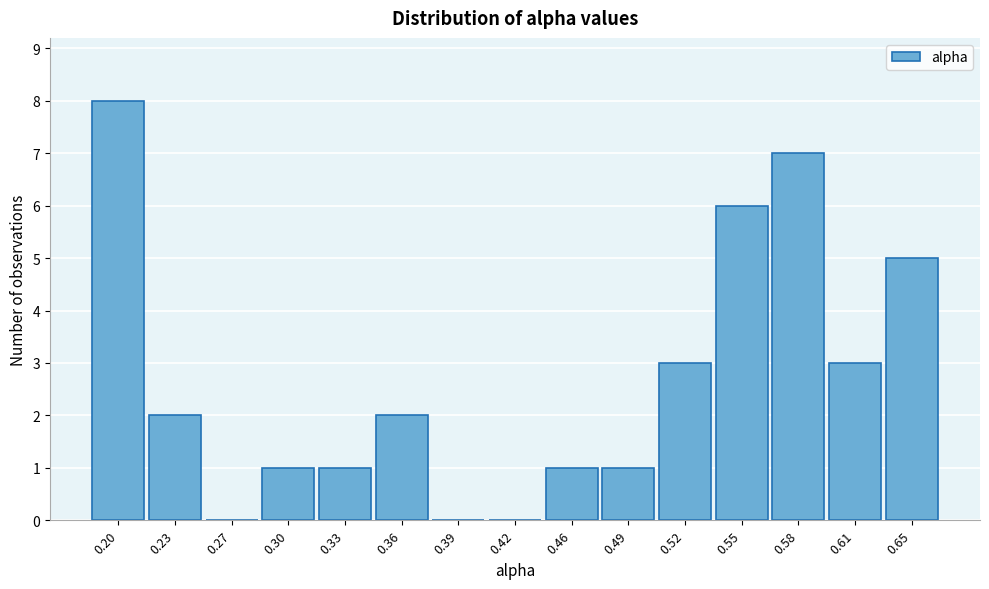

Reading left to right, what are all the values shown in this chart?

0.20=8	0.23=2	0.27=0	0.30=1	0.33=1	0.36=2	0.39=0	0.42=0	0.46=1	0.49=1	0.52=3	0.55=6	0.58=7	0.61=3	0.65=5